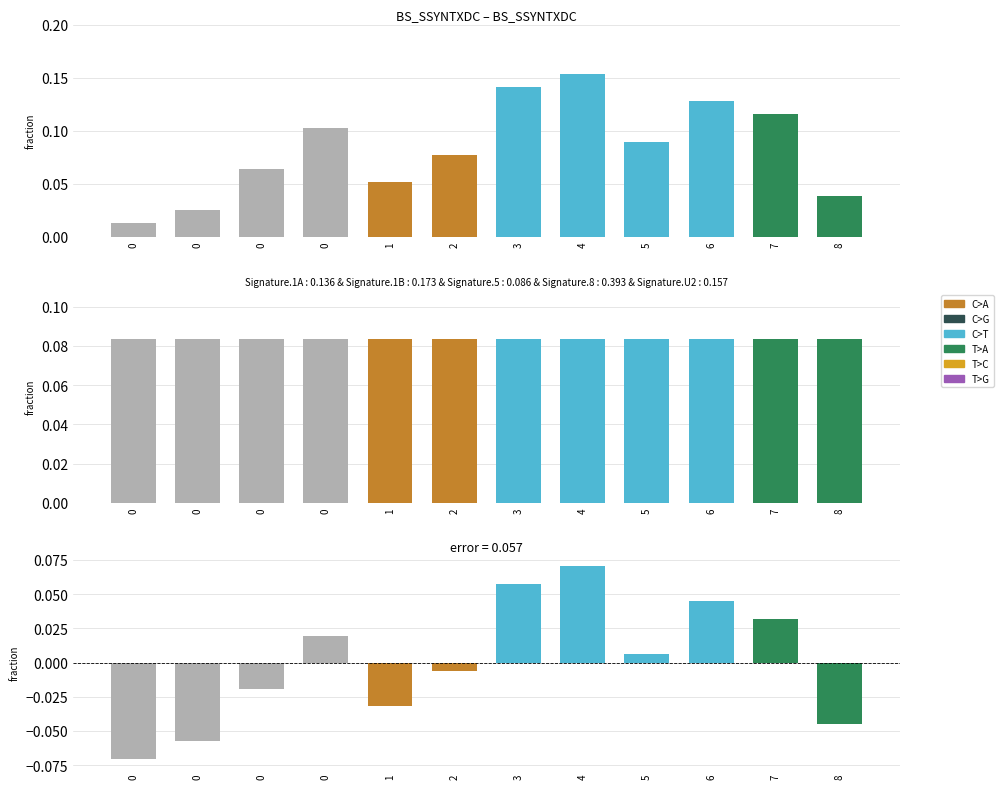

Is the value of j at 0 greater than the value of error at 8?

Yes